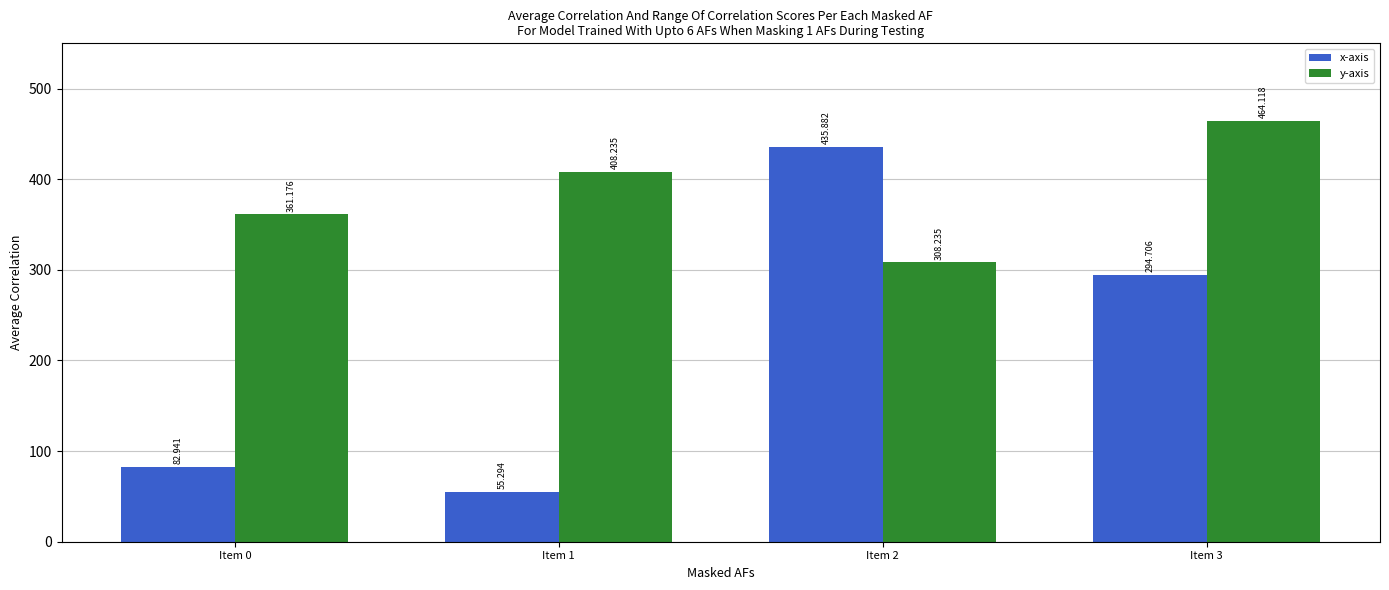

Which series has the largest range (max minus min)?

x-axis